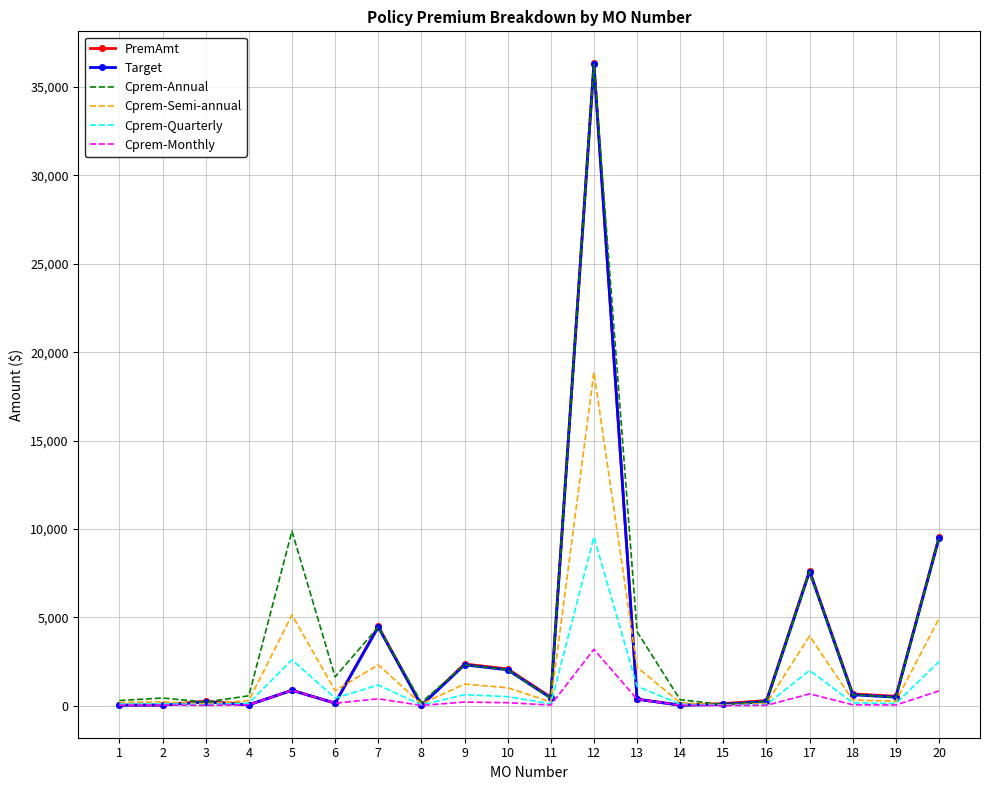

Where does the Cprem-Monthly series first go above 54?

5